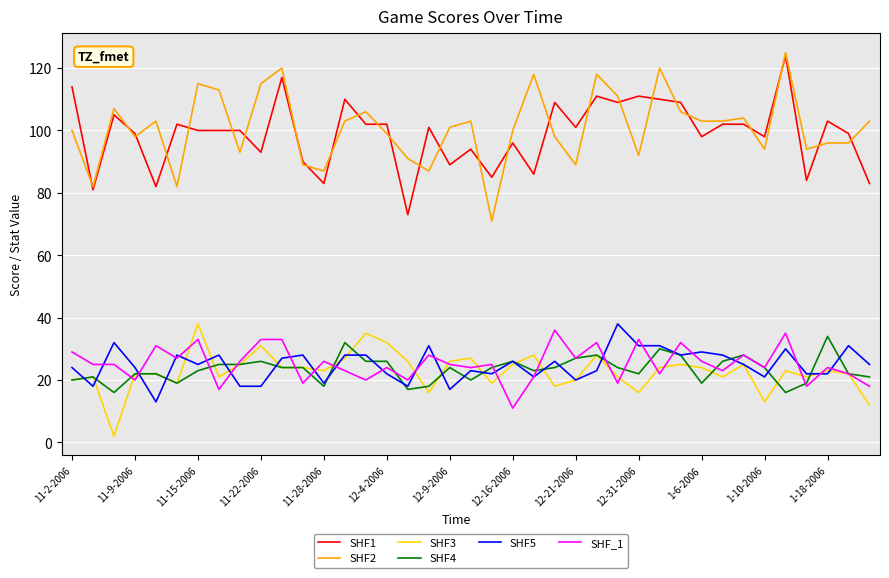

What is the difference between the maximum and minimum values in the SHF2 series?

54